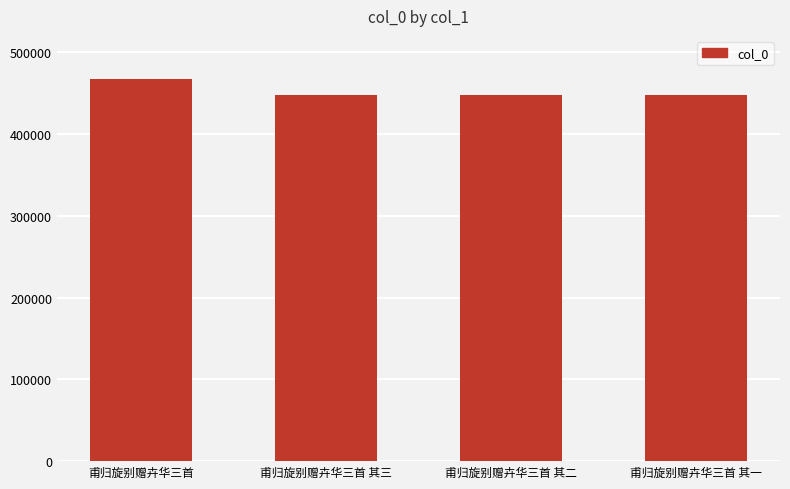

What is the change in value from 甫归旋别赠卉华三首 其三 to 甫归旋别赠卉华三首 其二?

-1